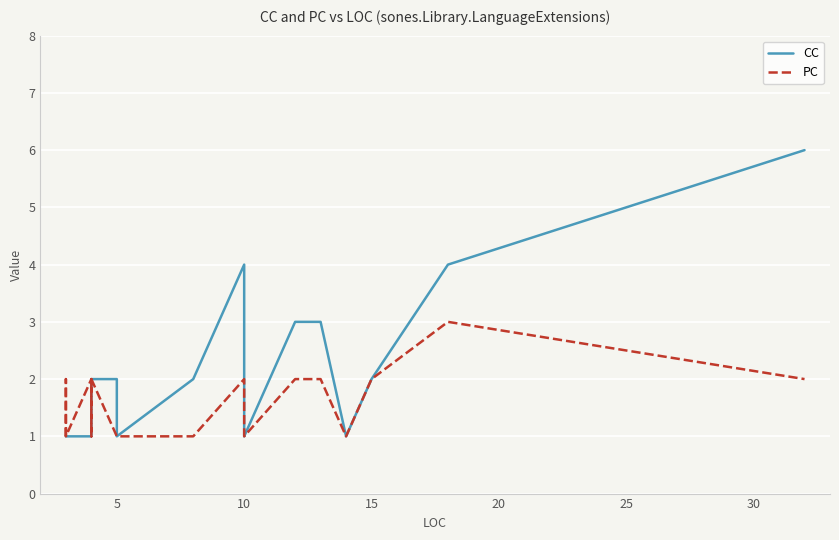

Does the chart display data point markers on the line(s)?

No